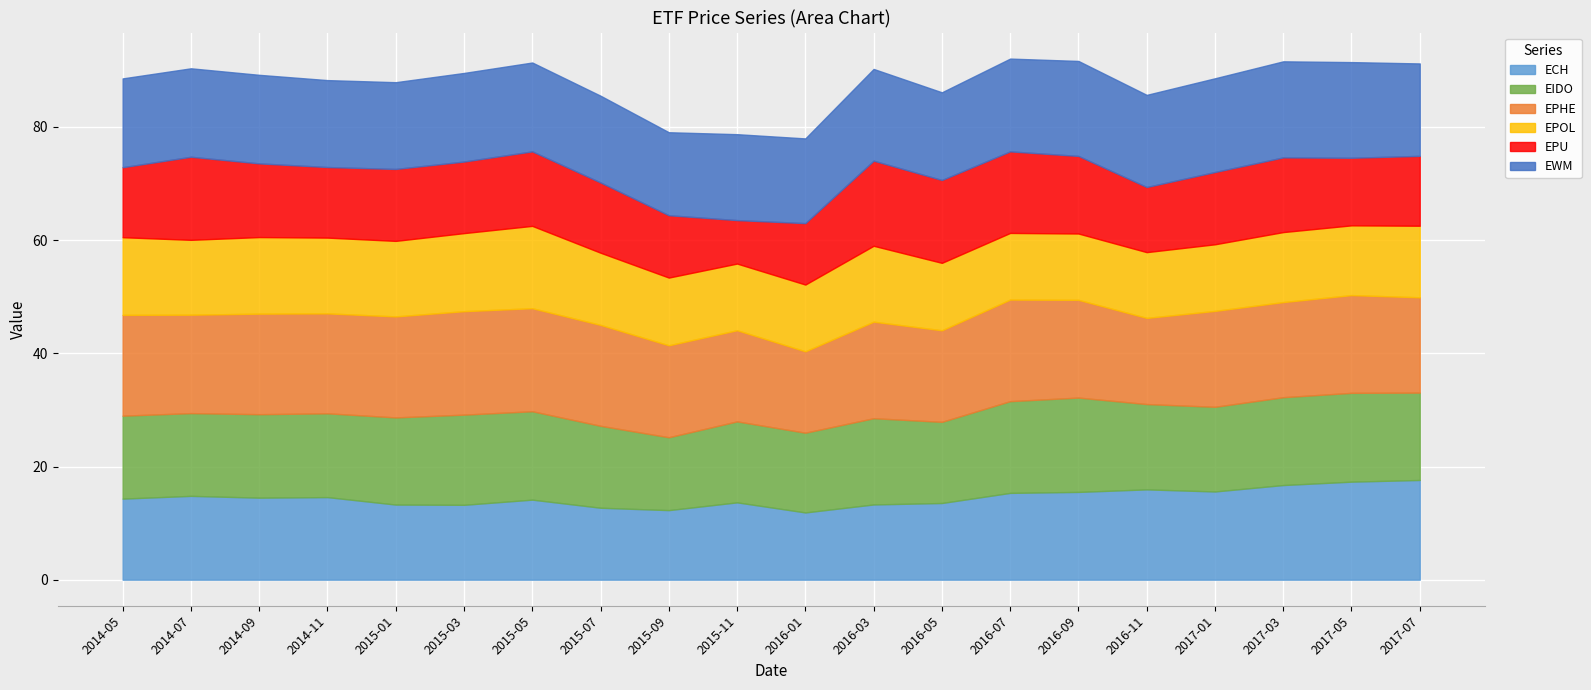

Where is the first local minimum for EPHE?

2014-07